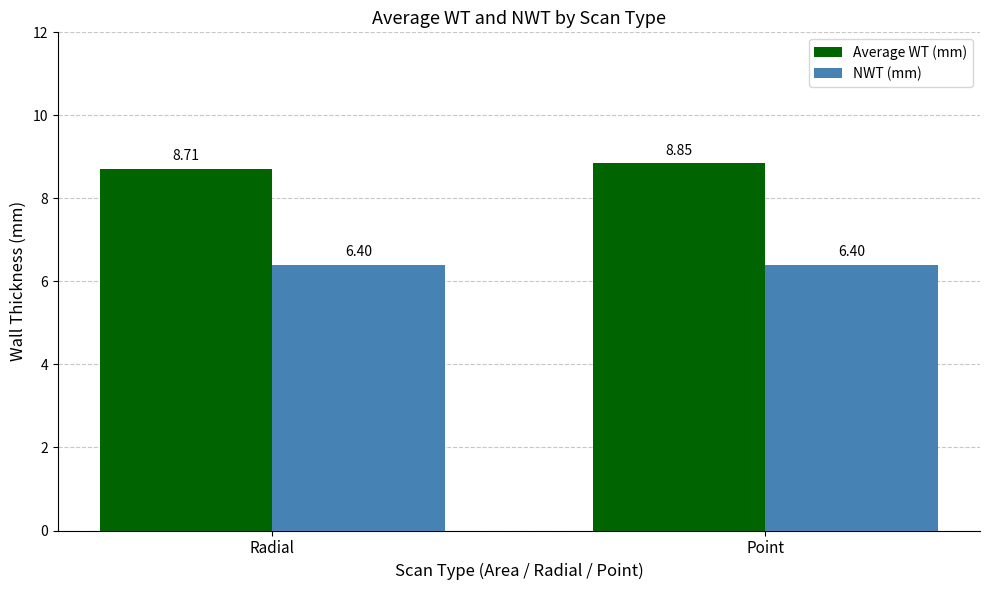

Rank the series at Point from highest to lowest value.

Average WT (mm), NWT (mm)